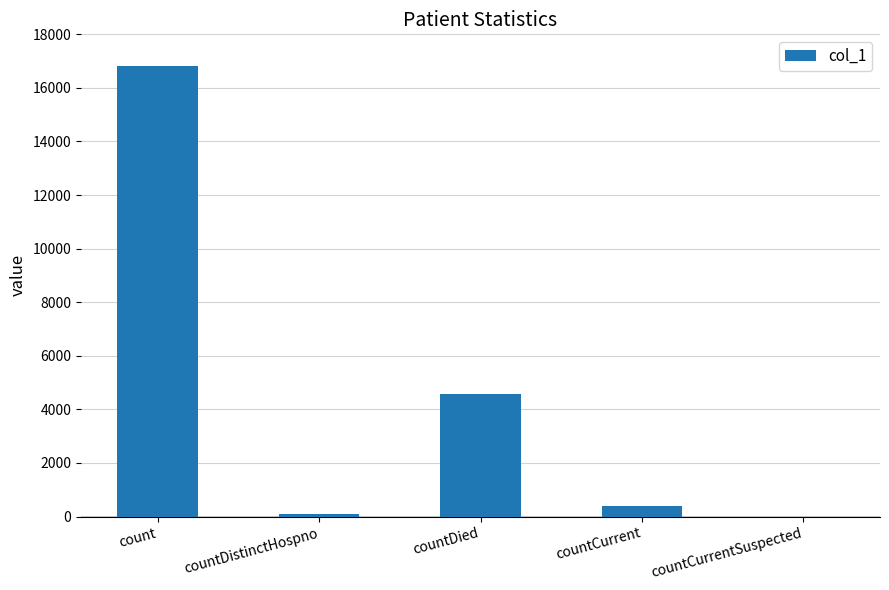

How many data points does each series have?

5